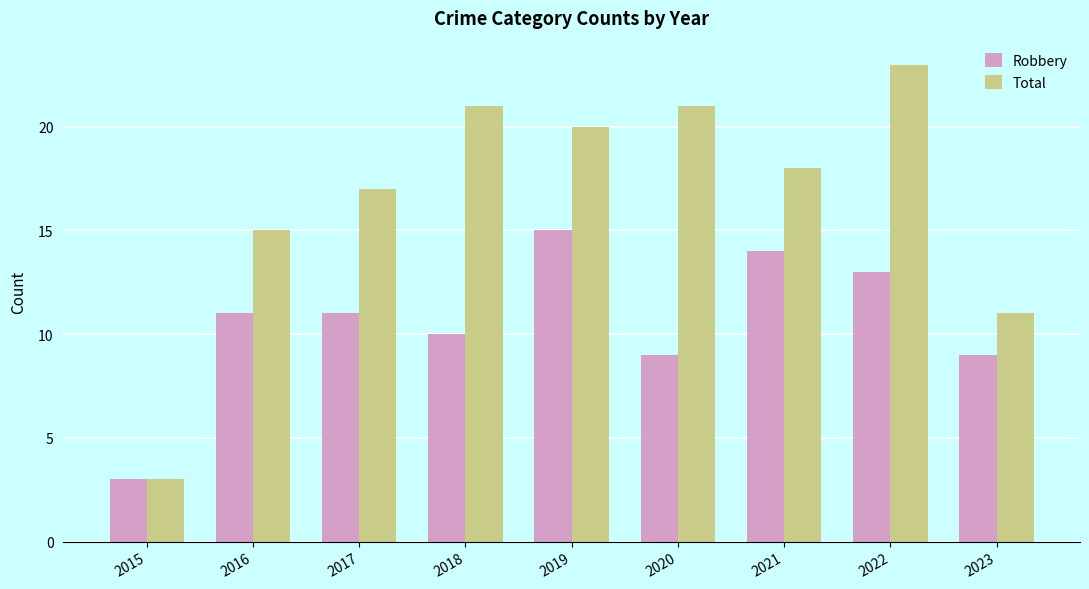

How many bars are there in each group?

2